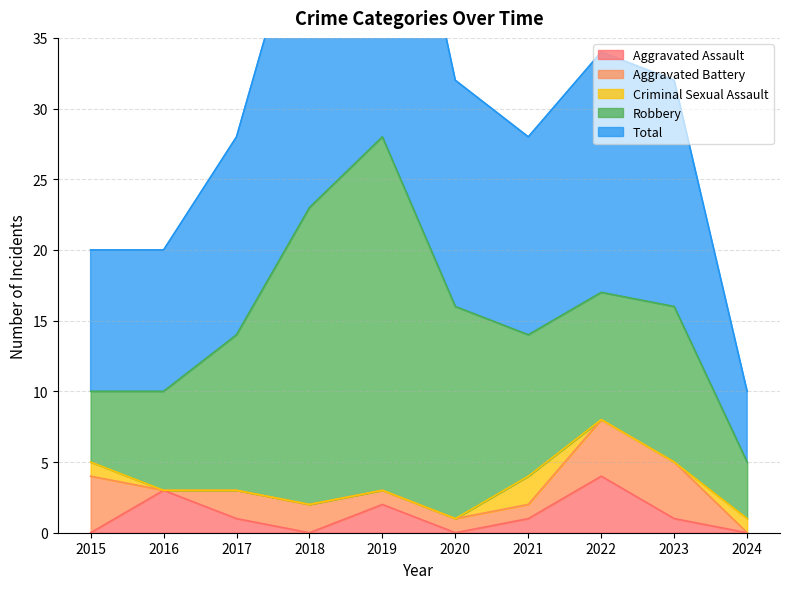

Rank the series at 2020 from highest to lowest value.

Total, Robbery, Aggravated Battery, Aggravated Assault, Criminal Sexual Assault